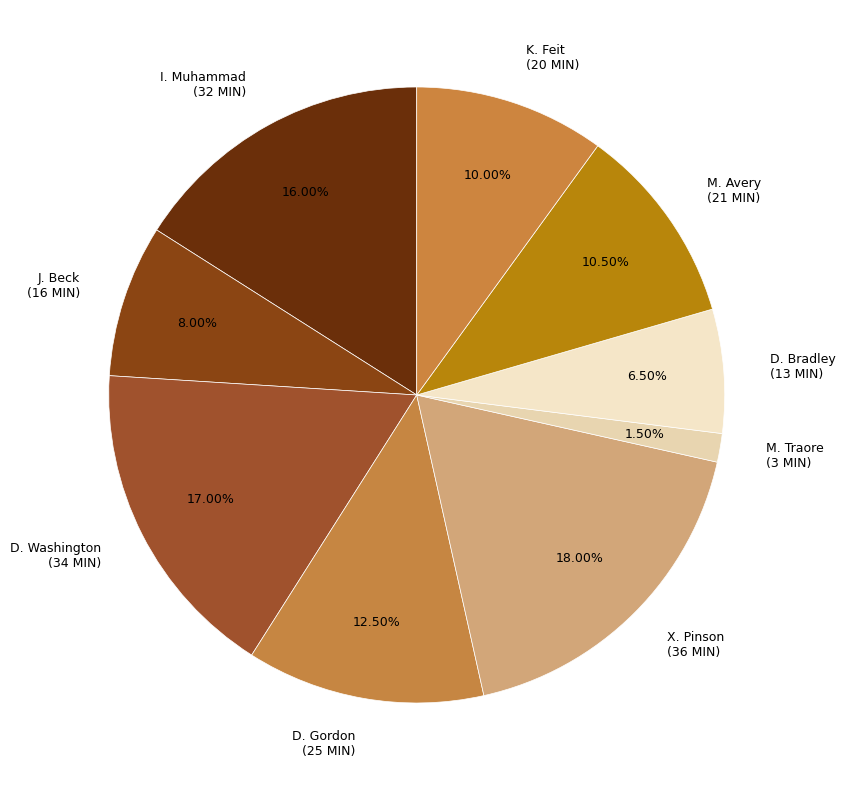

To the nearest percent, what is the average slice percentage?

11%